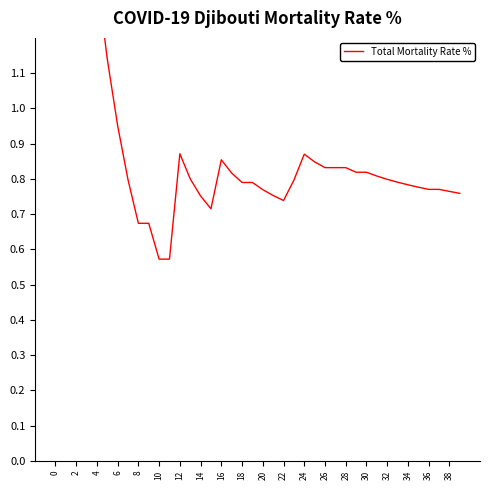

What is the greatest value displayed?

3.0